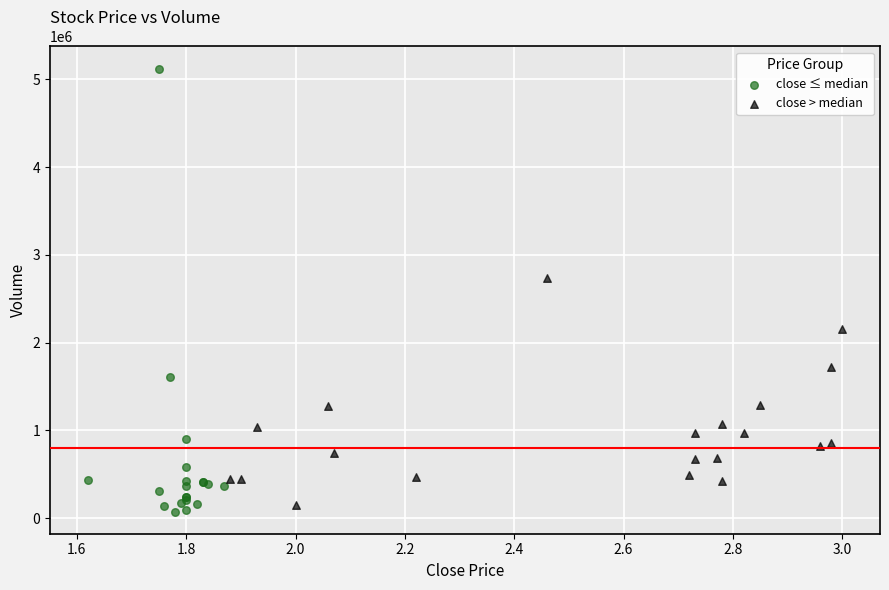

Which series has the largest Y range (max minus min)?

close ≤ median